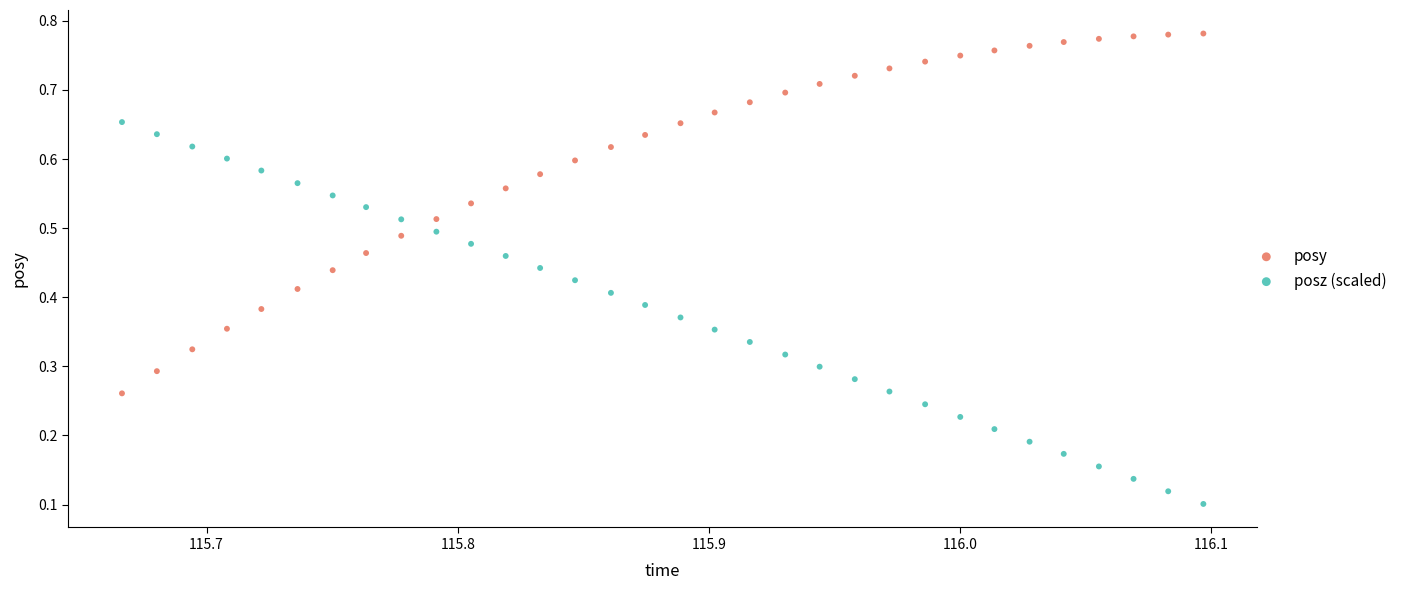

What are all the series names shown in the legend?

posy, posz (scaled)